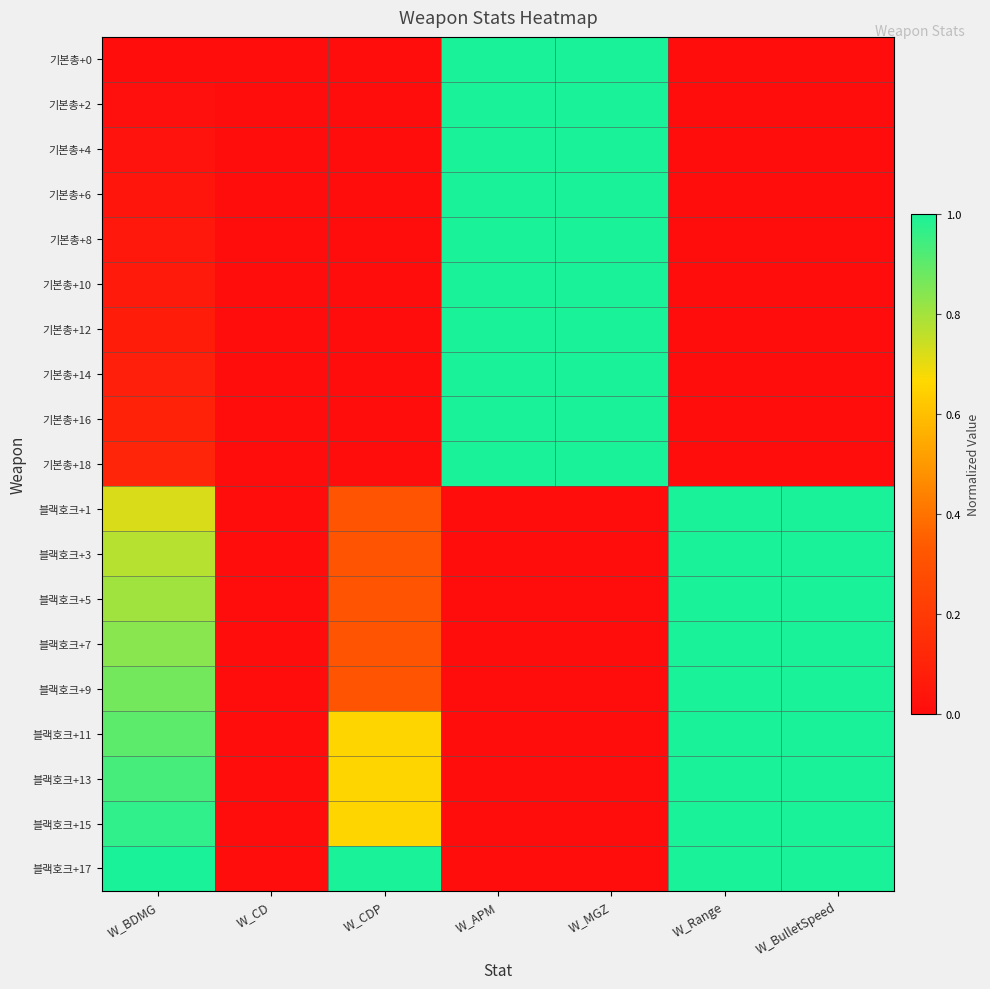

What is the total value across all series at W_BulletSpeed?

9.0